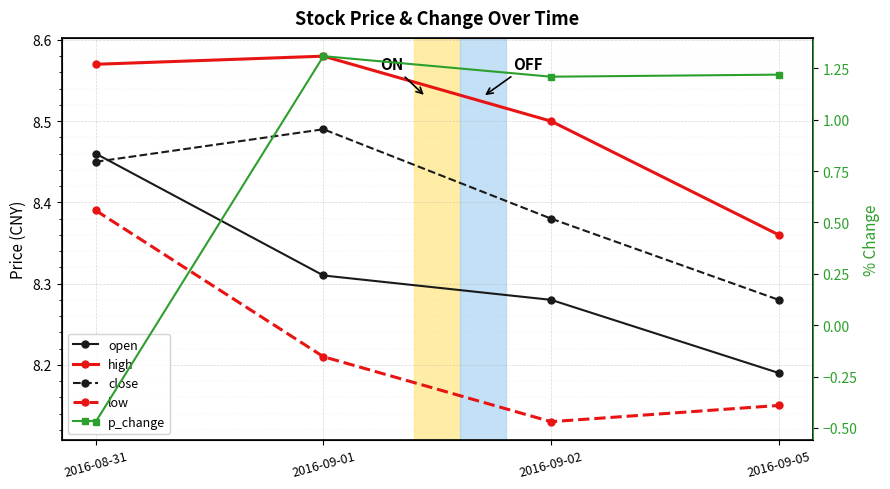

What is the average value of the open series?

8.3